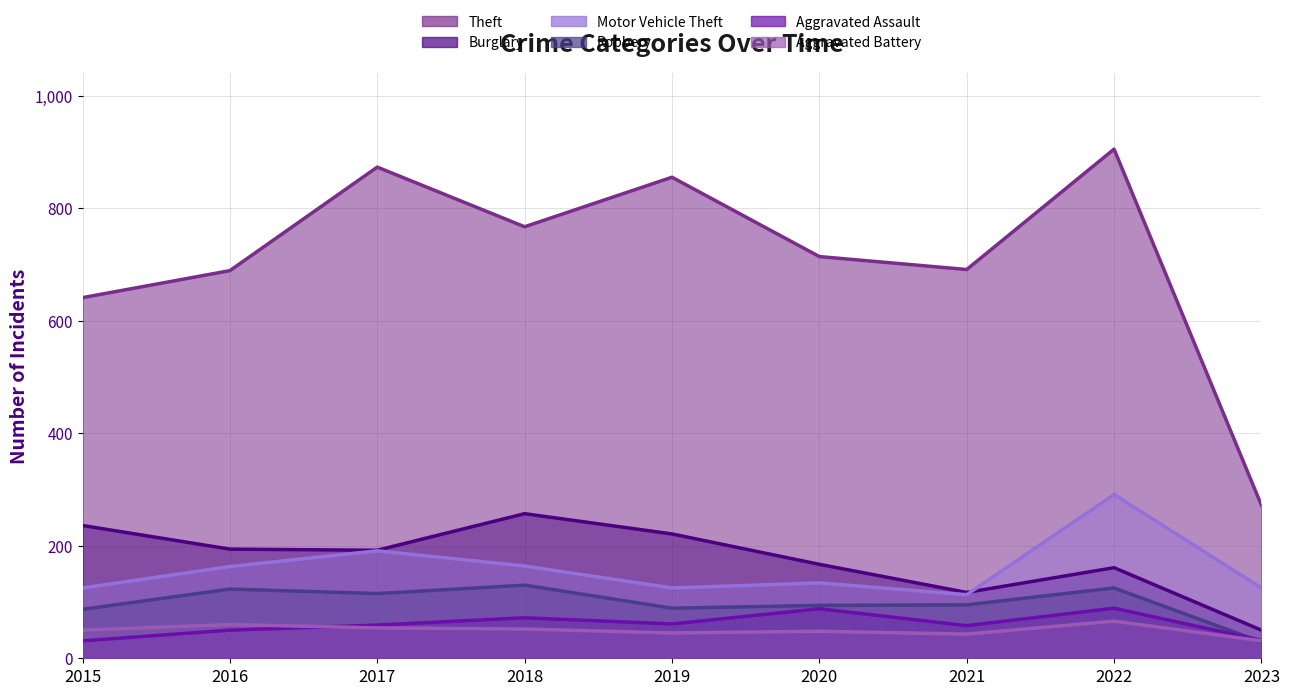

At 2015, list the series in order from largest to smallest.

Theft, Burglary, Motor Vehicle Theft, Robbery, Aggravated Battery, Aggravated Assault